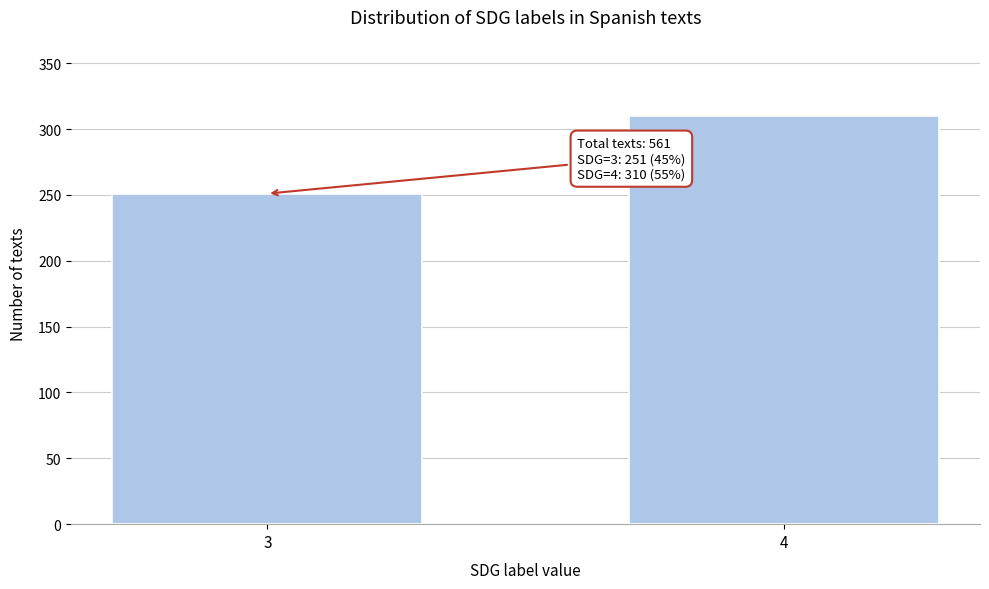

Reading right to left, what are all the values shown in this chart?

4=310	3=251